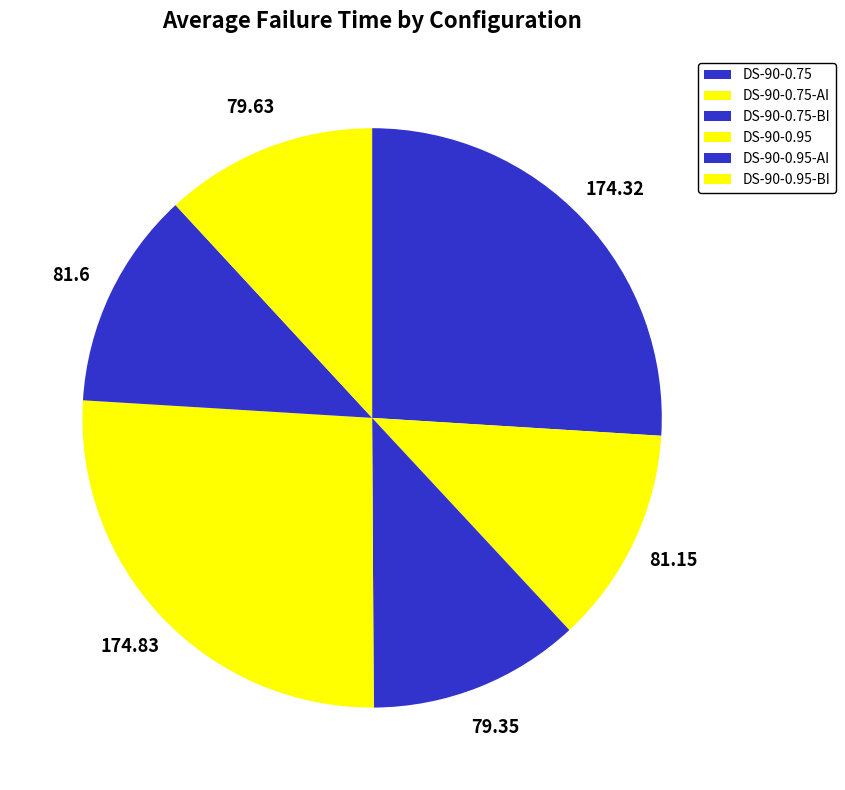

How many segments does this pie chart have?

6